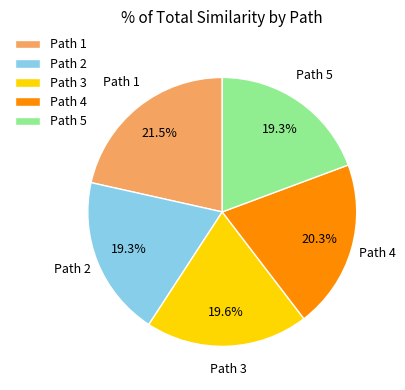

Which slice is the largest?

Path 1